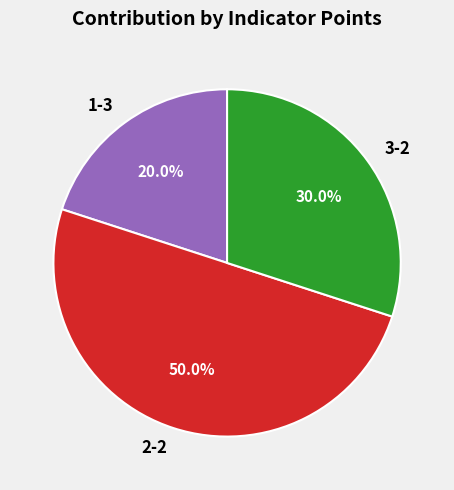

Which slice is the largest?

2-2